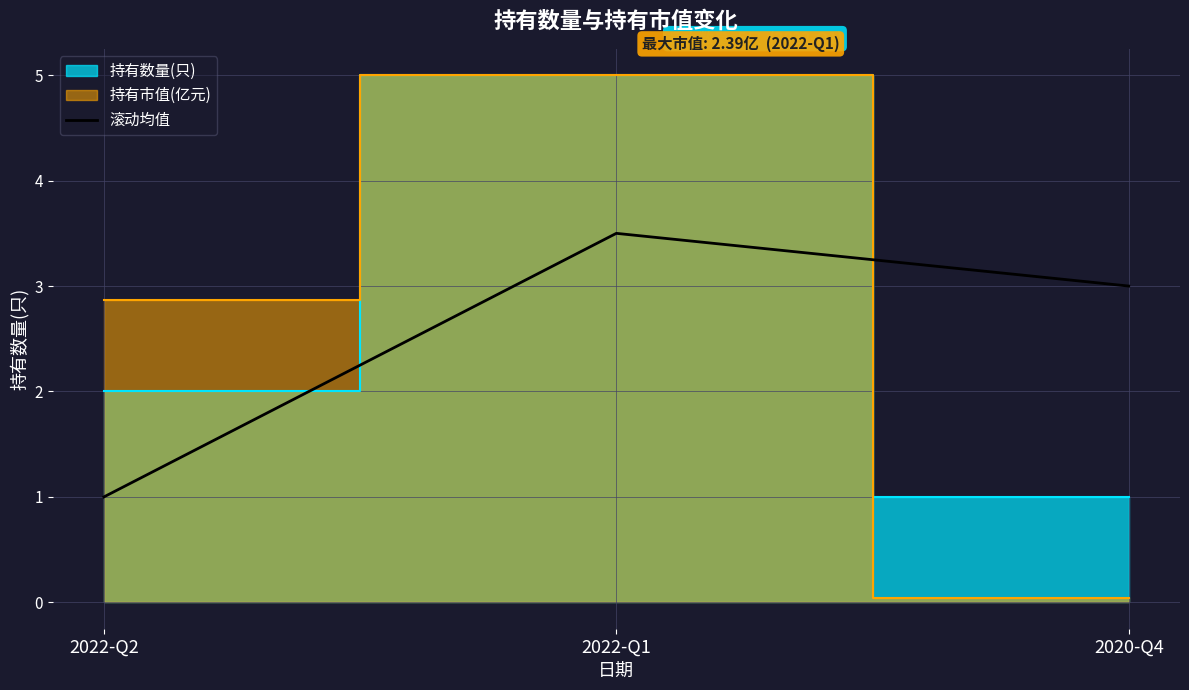

What is the highest value of the 滚动均值 series?

3.5